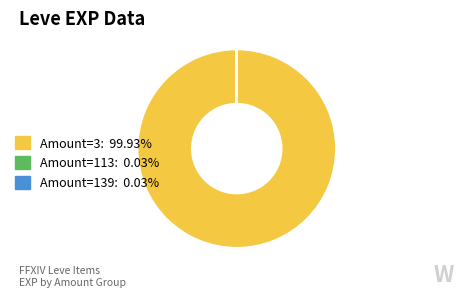

Does Amount=3: 99.93% account for over 50% of the chart?

Yes